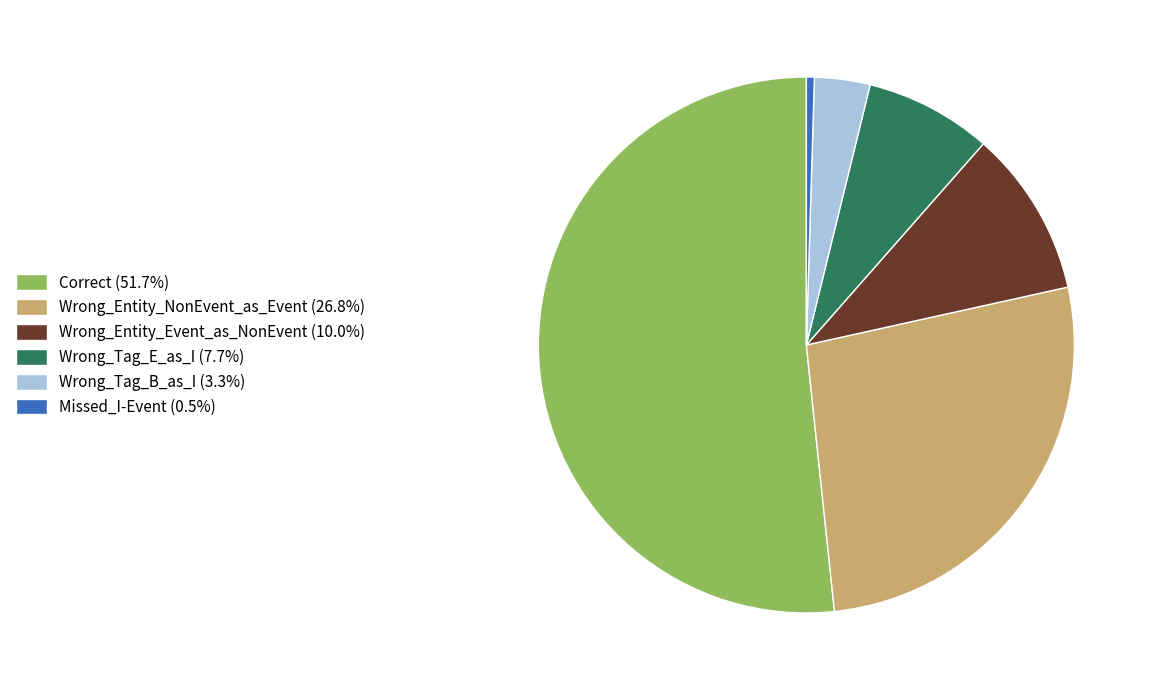

Combined, do Wrong_Tag_B_as_I and Wrong_Entity_Event_as_NonEvent account for over 50%?

No